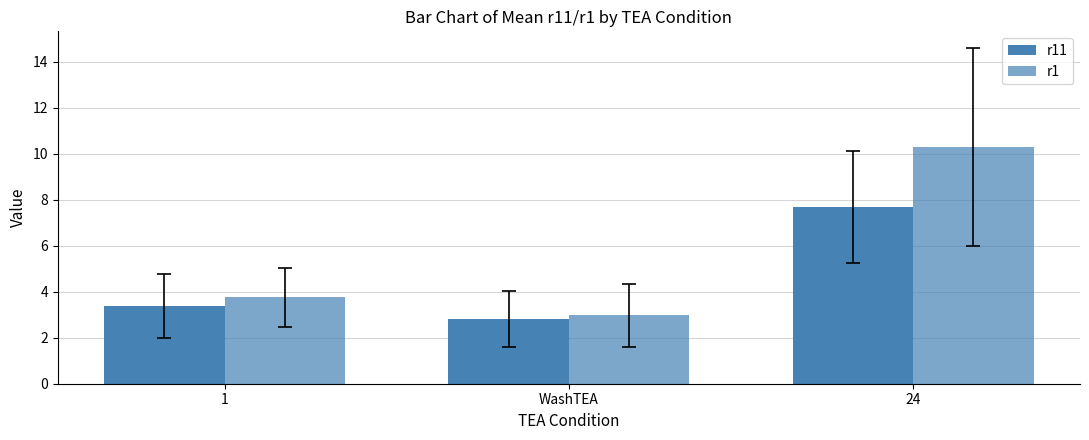

Count the number of categories in the chart.

3